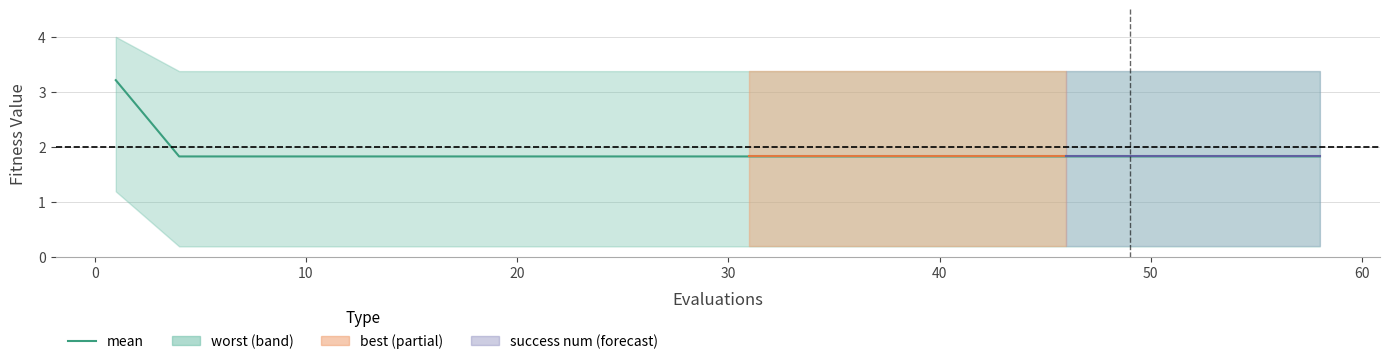

What is the difference between the maximum and minimum values?

1.4